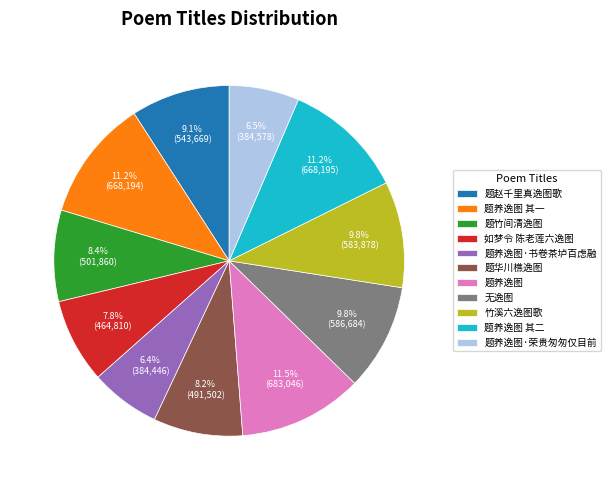

Between 无逸图 and 题竹间清逸图, which is larger?

无逸图